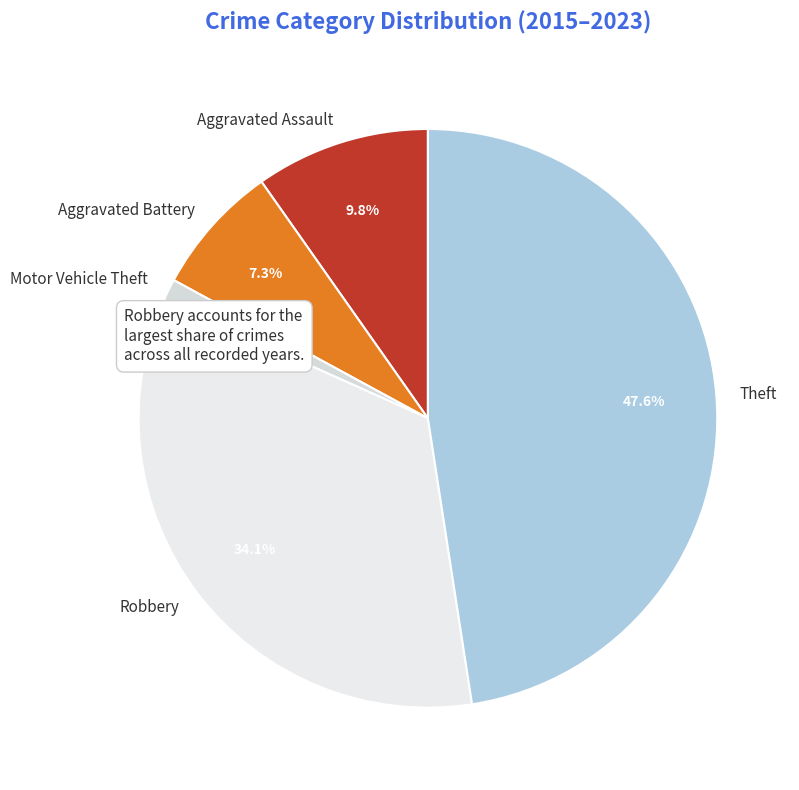

To the nearest percent, what is the difference between the largest and smallest slice percentages?

46%